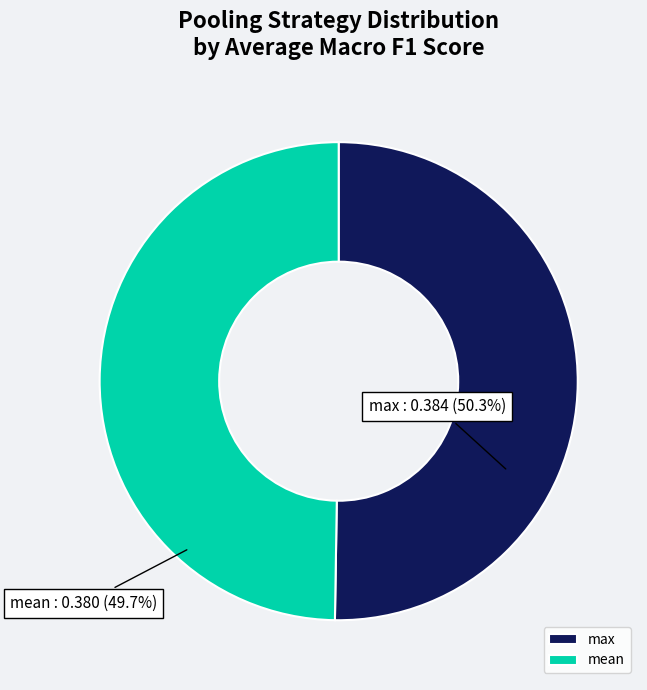

True or false: max accounts for 56% of the total.

False